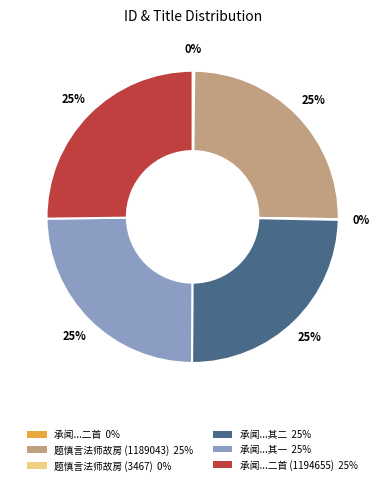

Is there any slice that represents more than half of the pie?

No